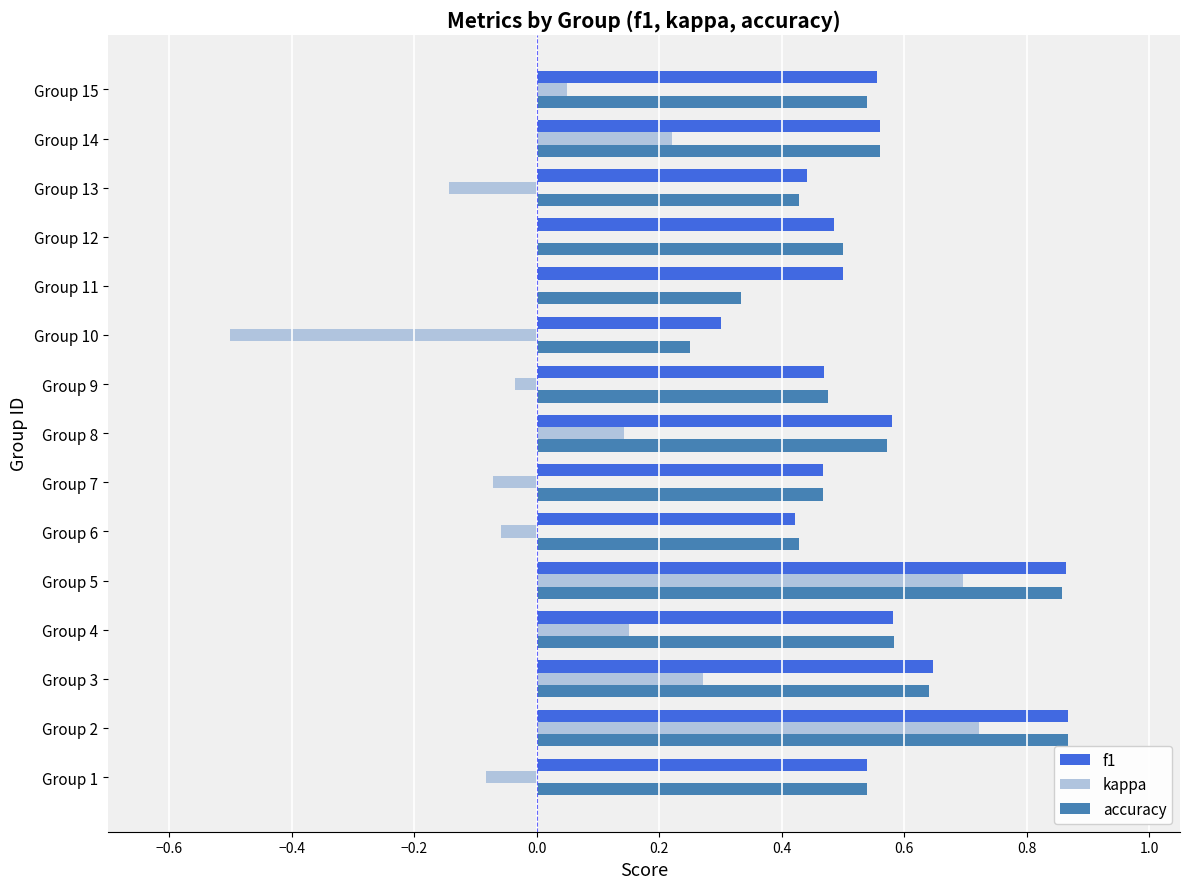

Count the number of categories in the chart.

15